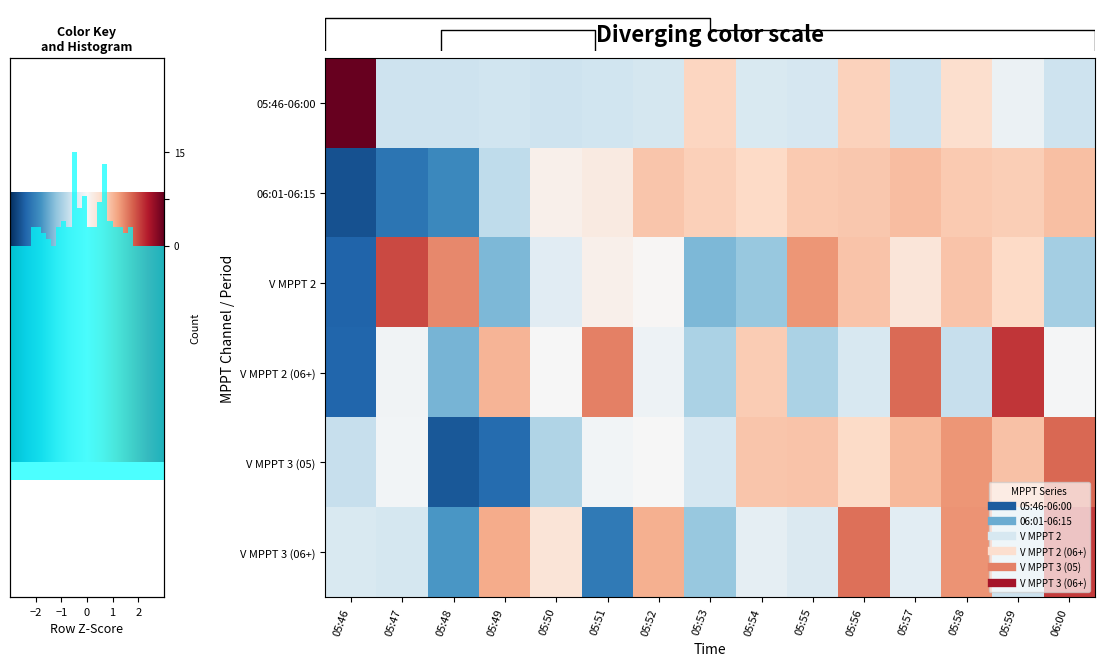

True or false: V MPPT 3 (06+) has a value of -0.8 at 05:48.

False